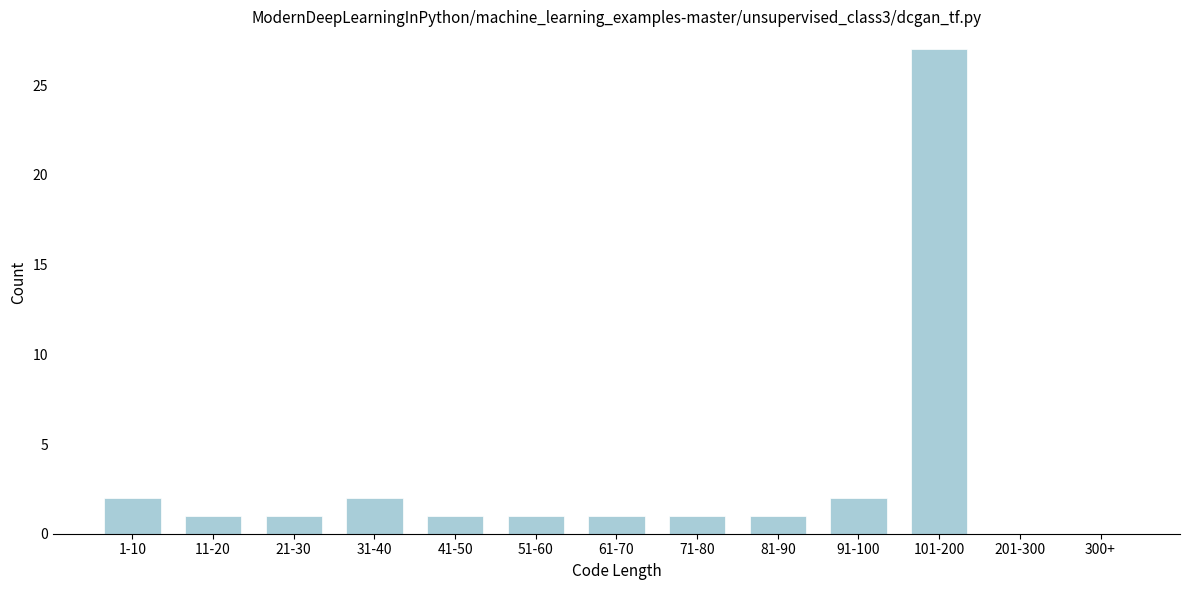

Reading left to right, list all the values displayed in this chart.

1-10=2	11-20=1	21-30=1	31-40=2	41-50=1	51-60=1	61-70=1	71-80=1	81-90=1	91-100=2	101-200=27	201-300=0	300+=0